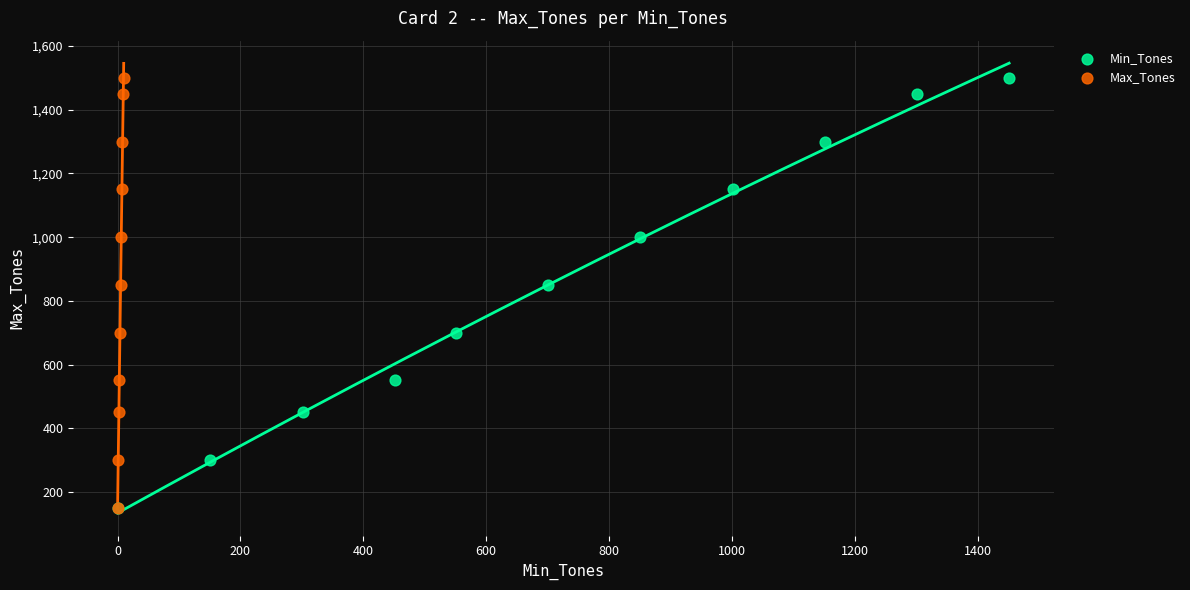

What are all the series names shown in the legend?

Min_Tones, Max_Tones